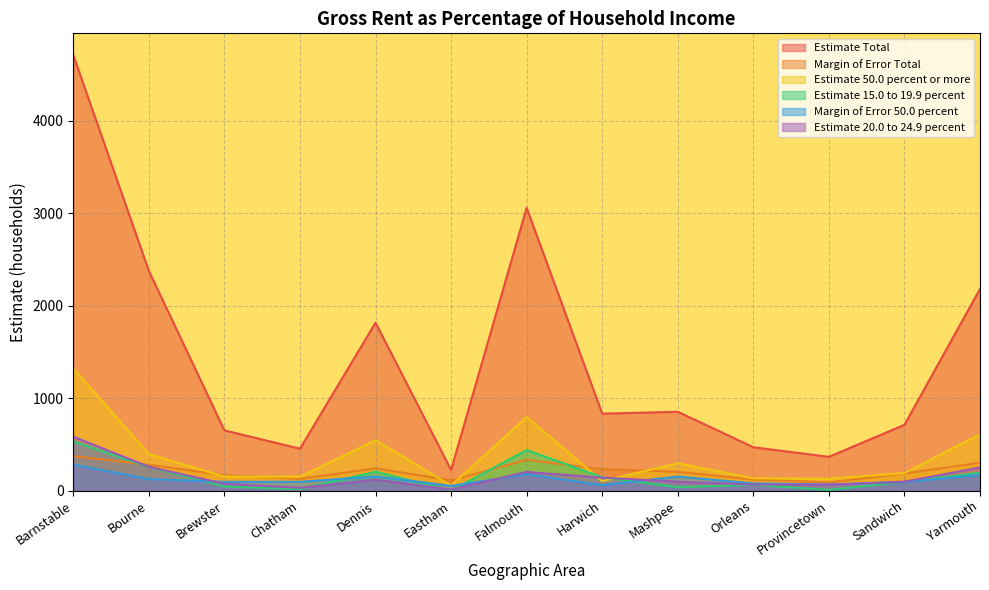

Between Yarmouth and Dennis, which is larger?

Yarmouth